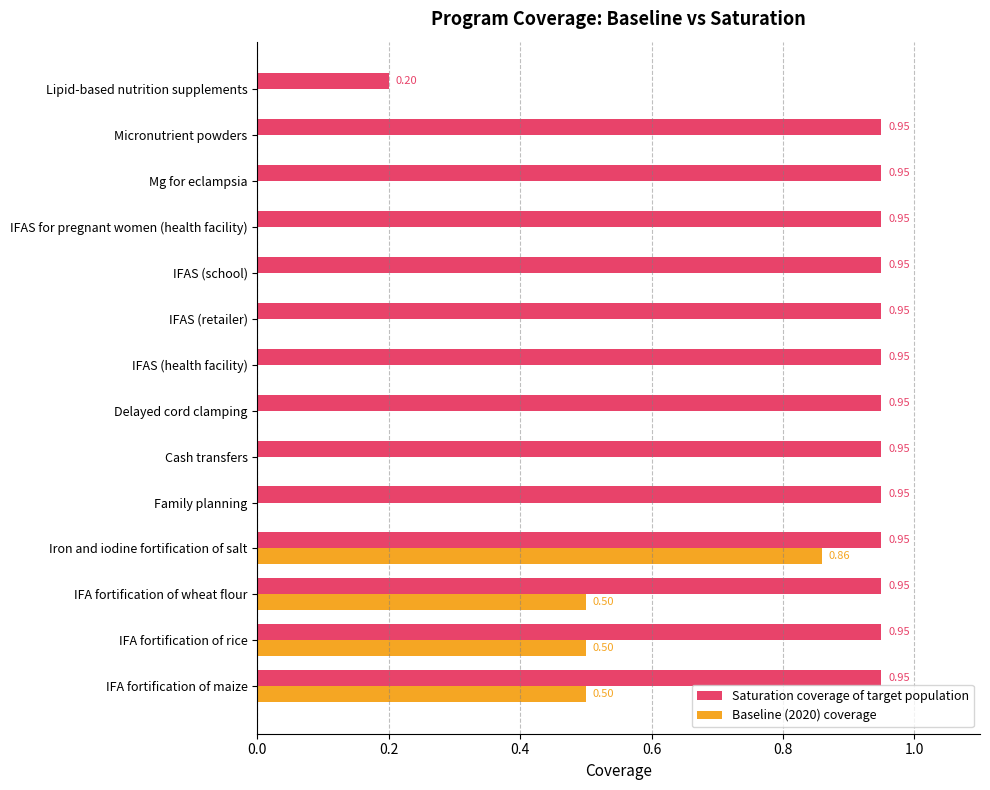

At which label is Saturation coverage of target population closest to 0?

Lipid-based nutrition supplements